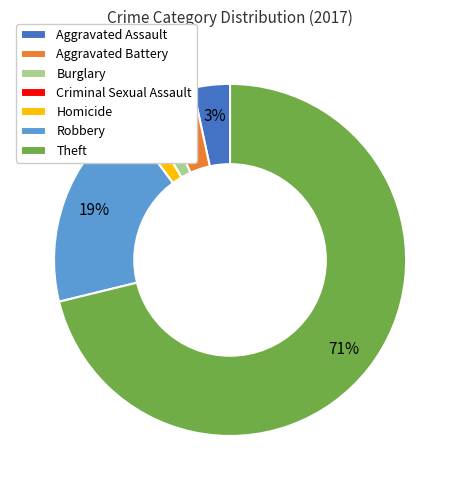

Between Homicide and Robbery, which is larger?

Robbery